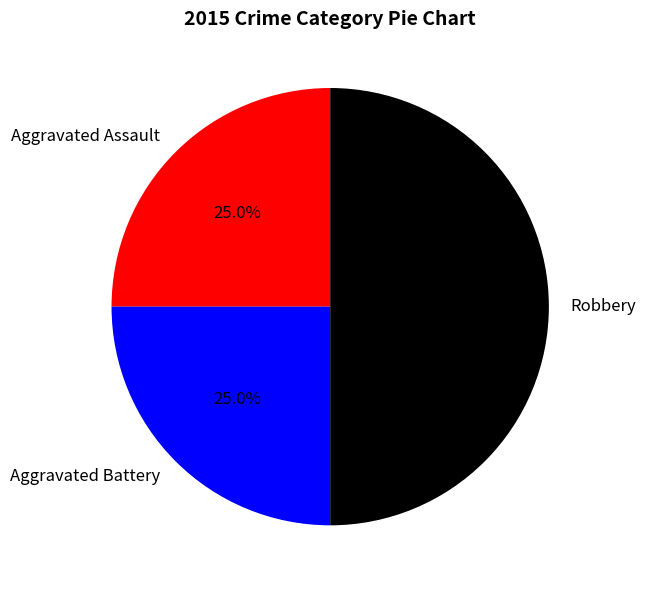

What is the largest slice in the pie chart?

Robbery